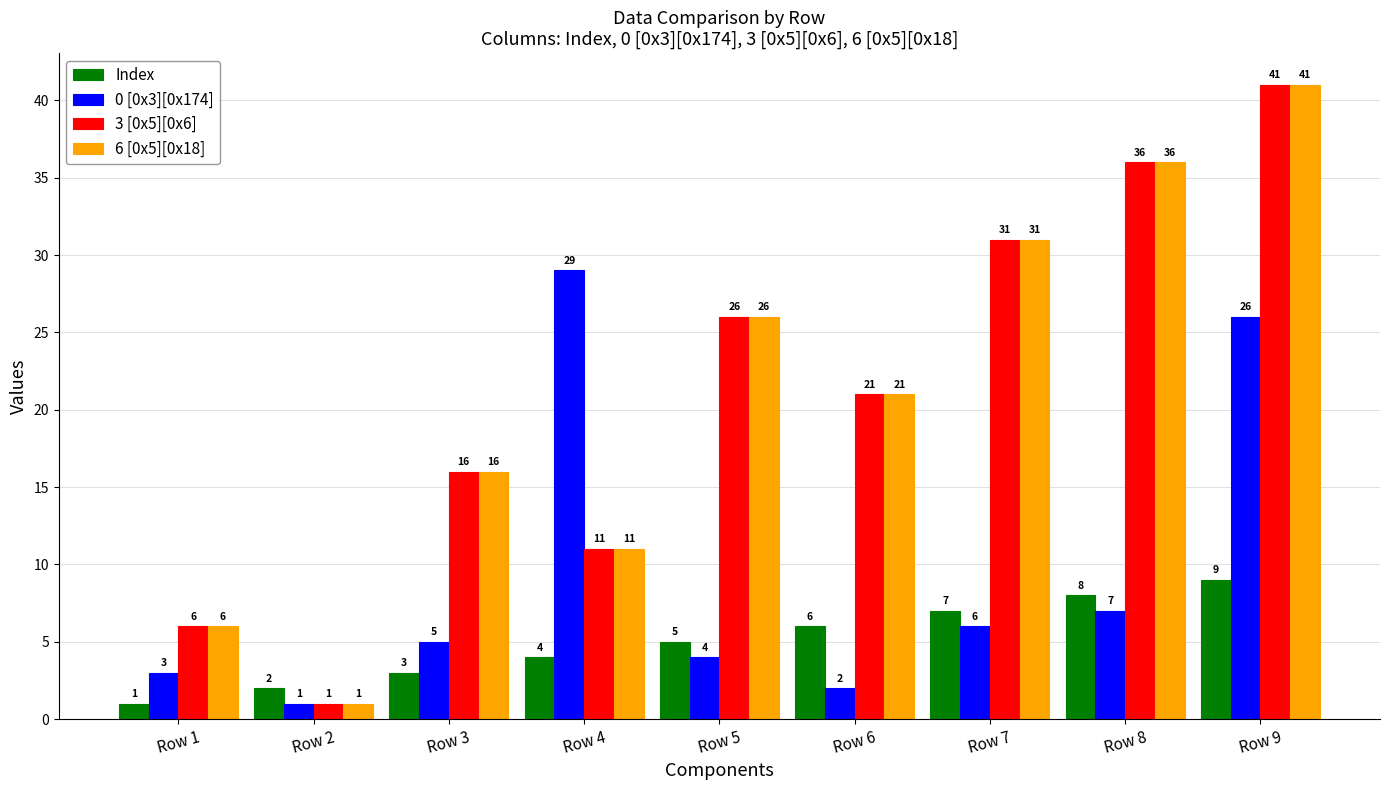

The value of Index at Row 7 is 7. True or false?

True